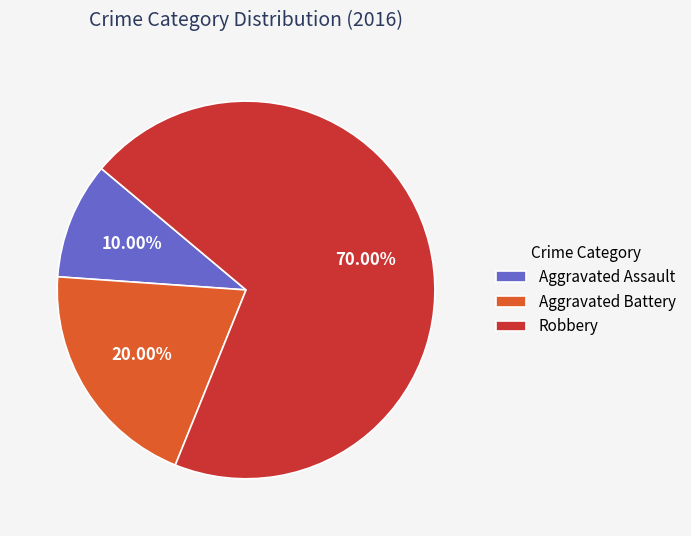

Does Aggravated Battery represent more than half of the total?

No